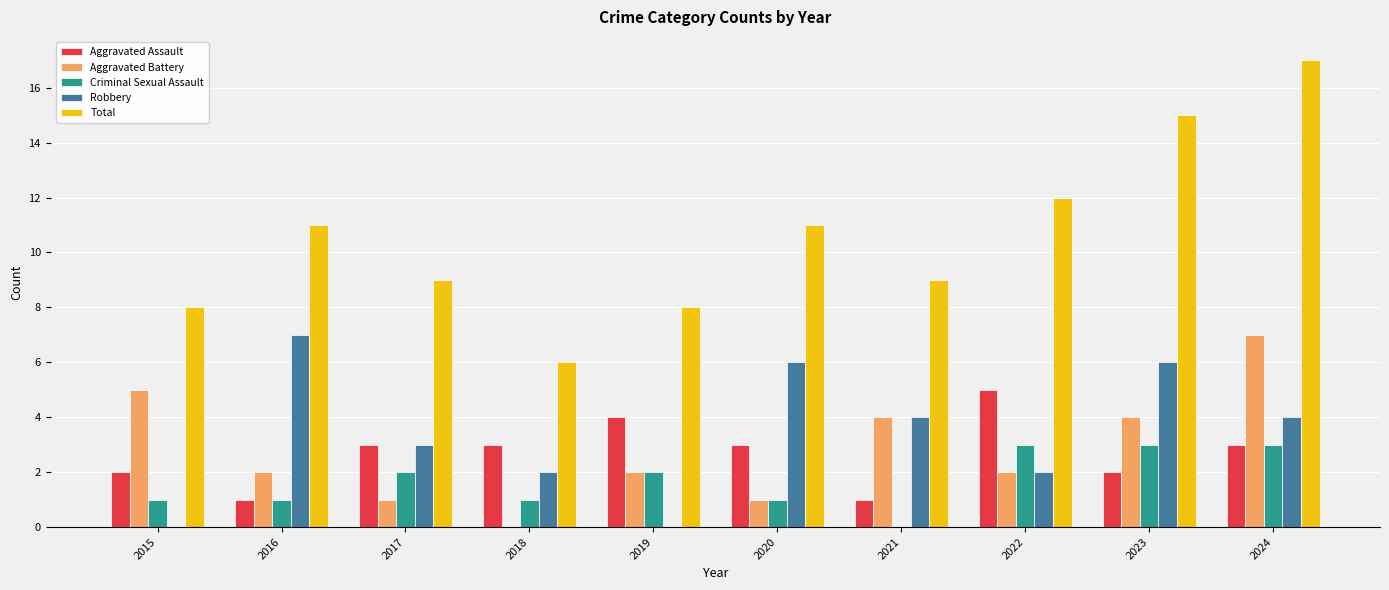

What is the sum of all Total values?

106